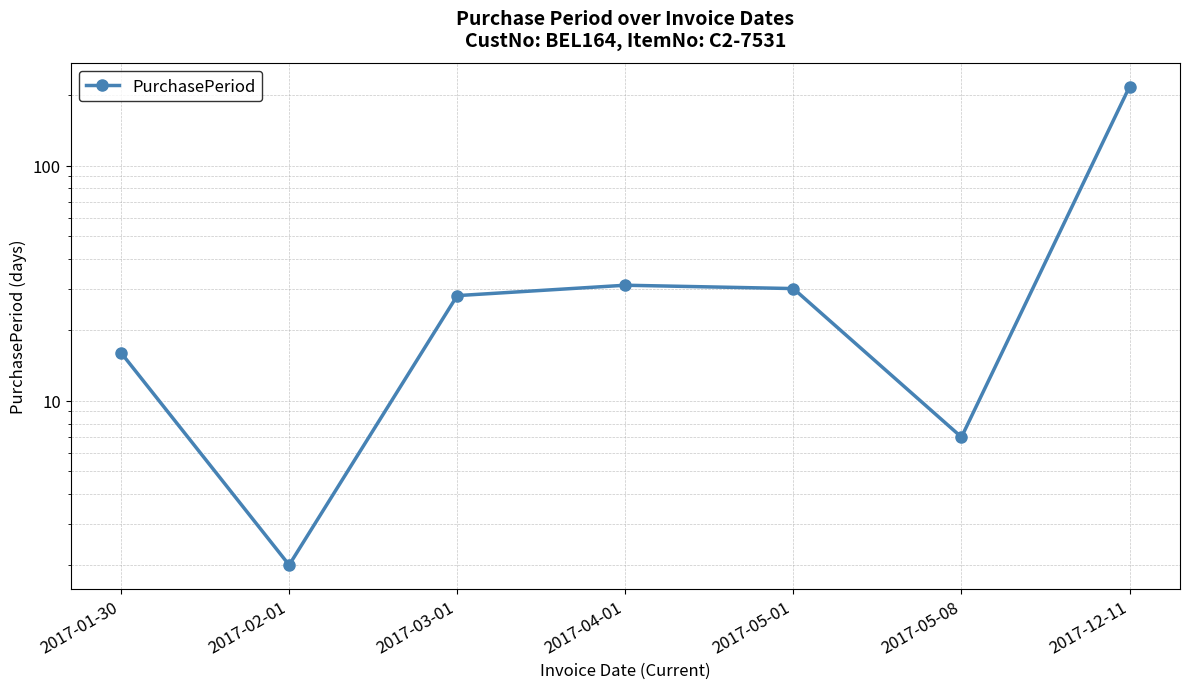

Reading left to right, transcribe all the data shown in this chart.

16	2	28	31	30	7	217